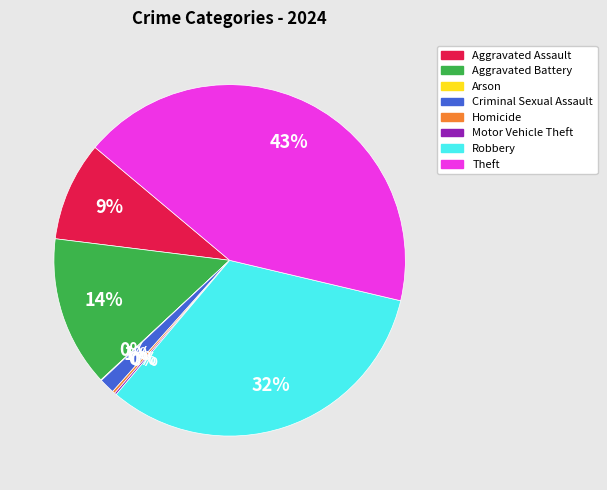

Is Aggravated Battery the majority of the pie?

No